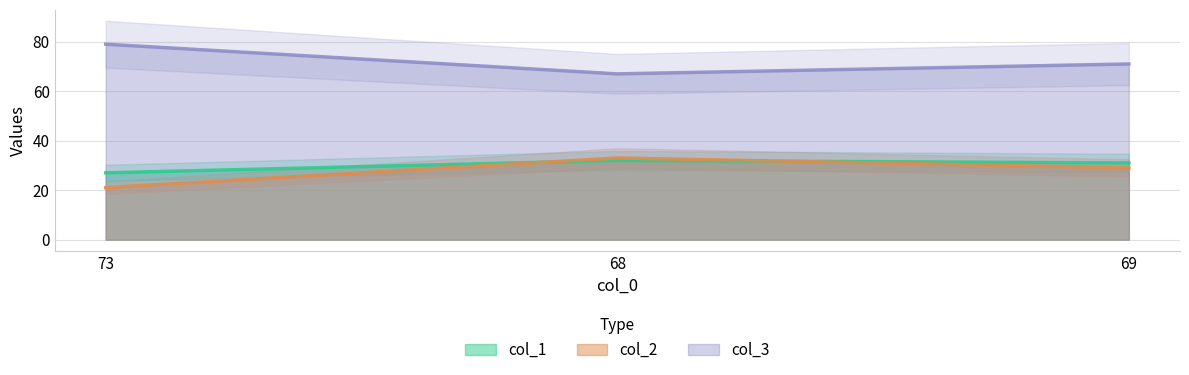

At how many categories does at least one series exceed 61?

3